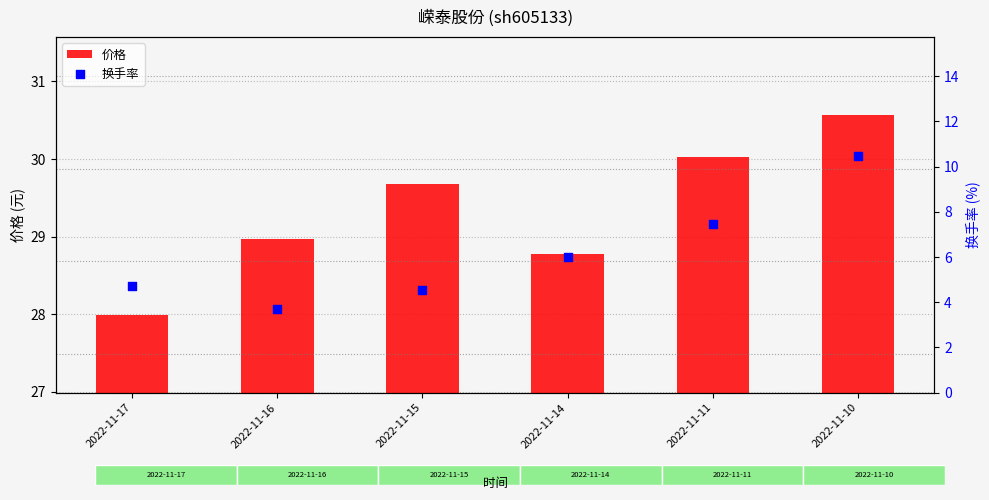

Which series has the largest Y range (max minus min)?

换手率